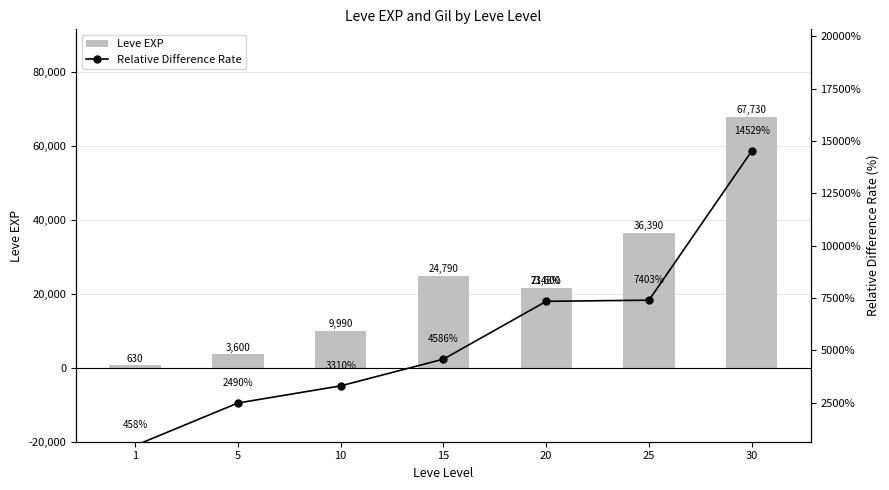

Which series has the largest total across all categories?

Leve EXP